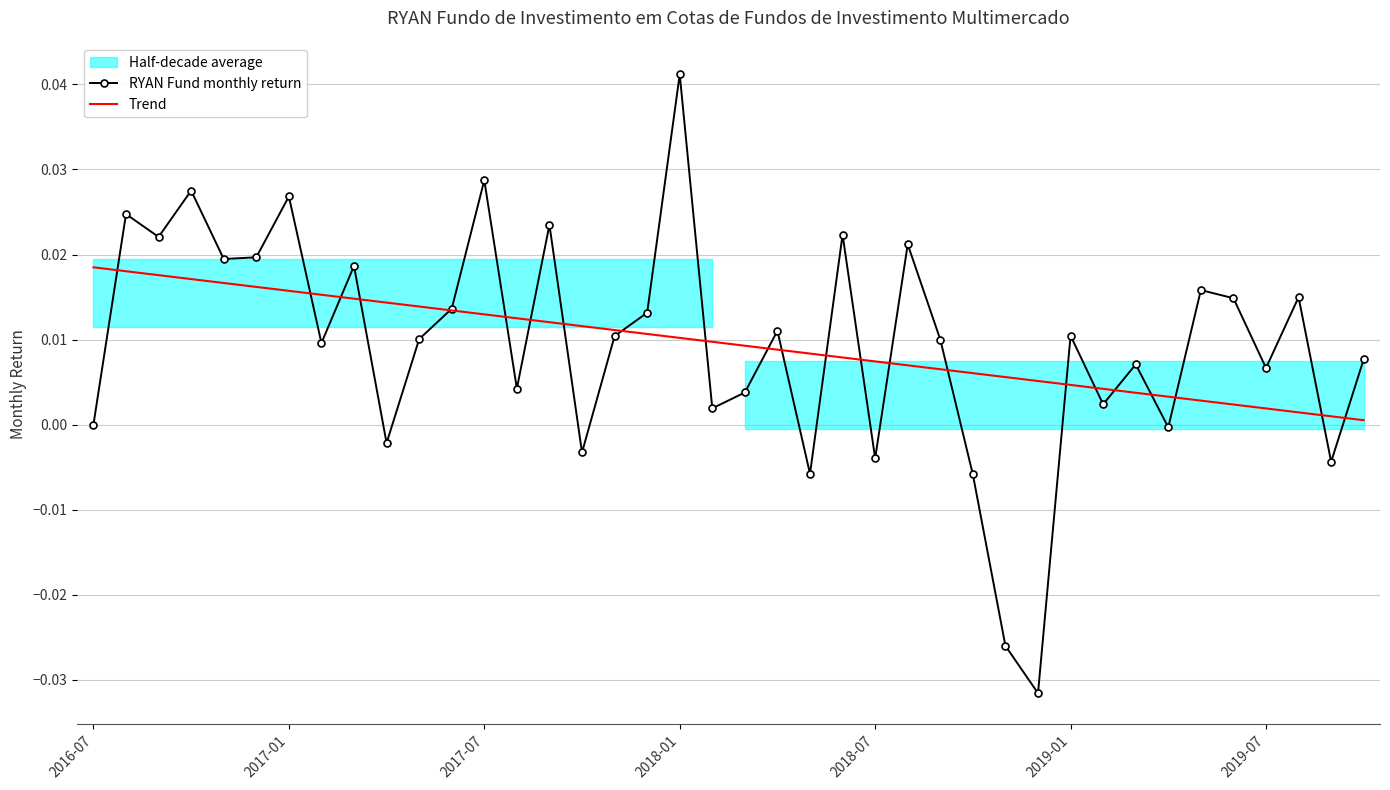

At which label does RYAN Fund monthly return reach its peak?

2018-01